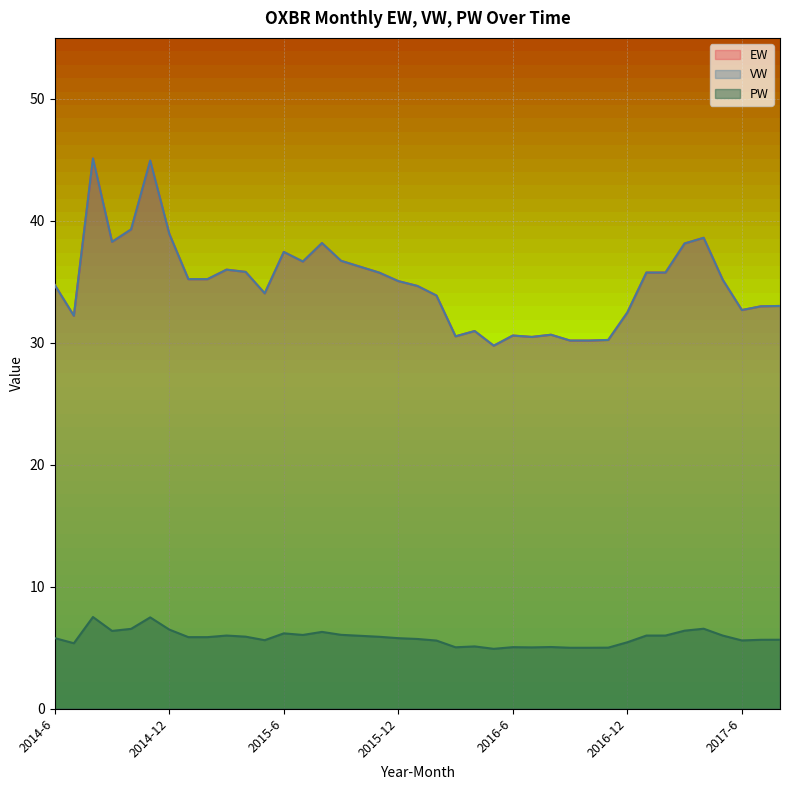

How many values in the EW series exceed 35?

21